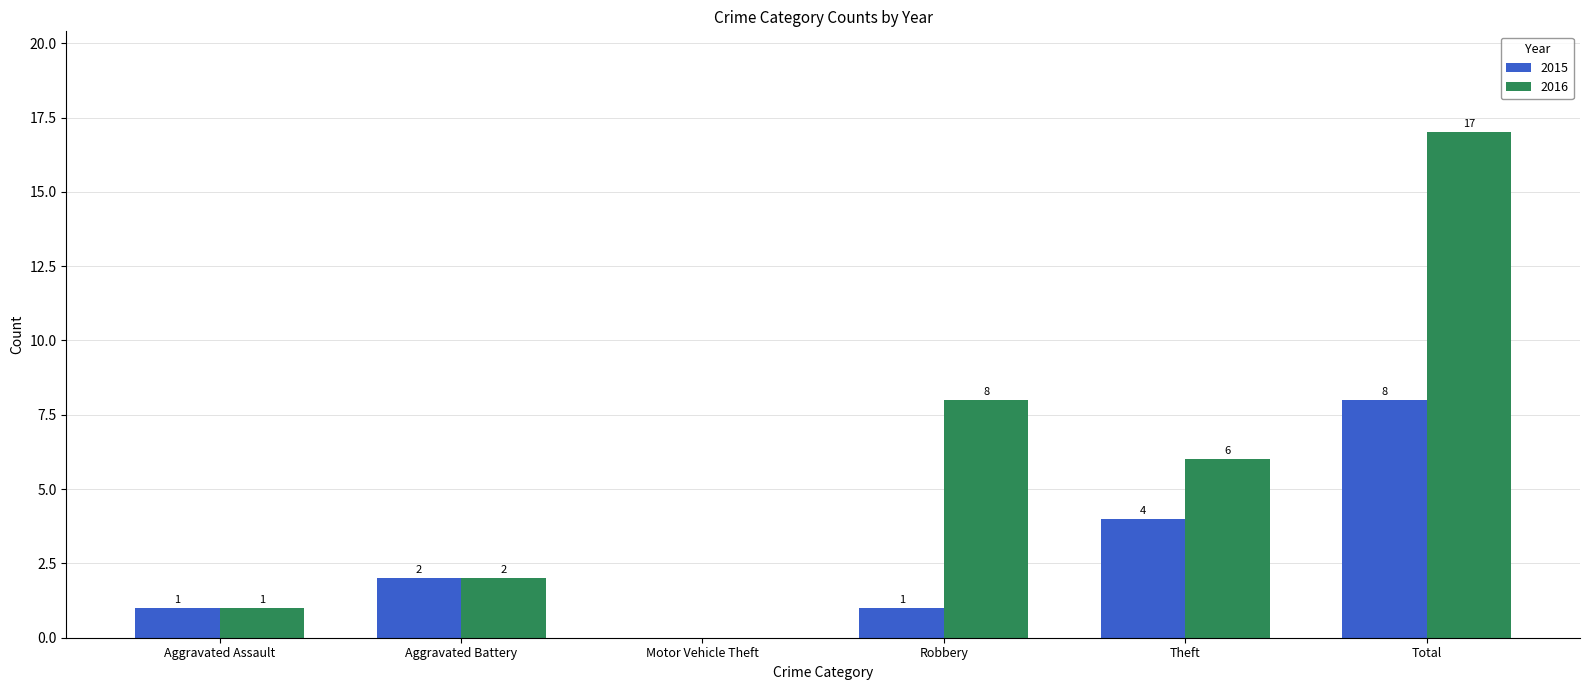

Reading left to right, list all the values displayed in this chart.

2015: 1	2	0	1	4	8
2016: 1	2	0	8	6	17